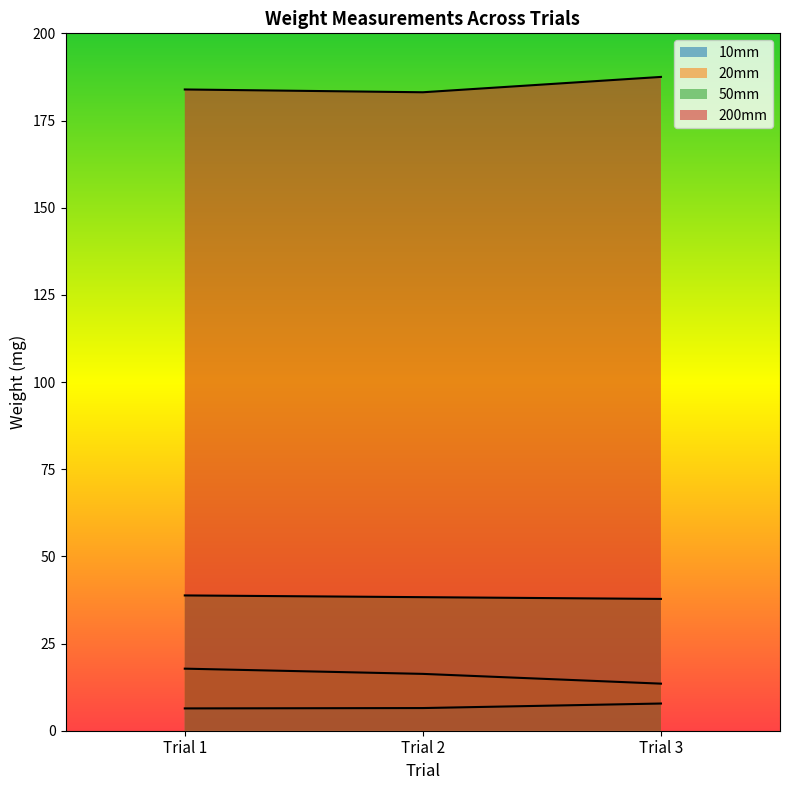

The value of 200mm at Trial 2 is 183.1. True or false?

True